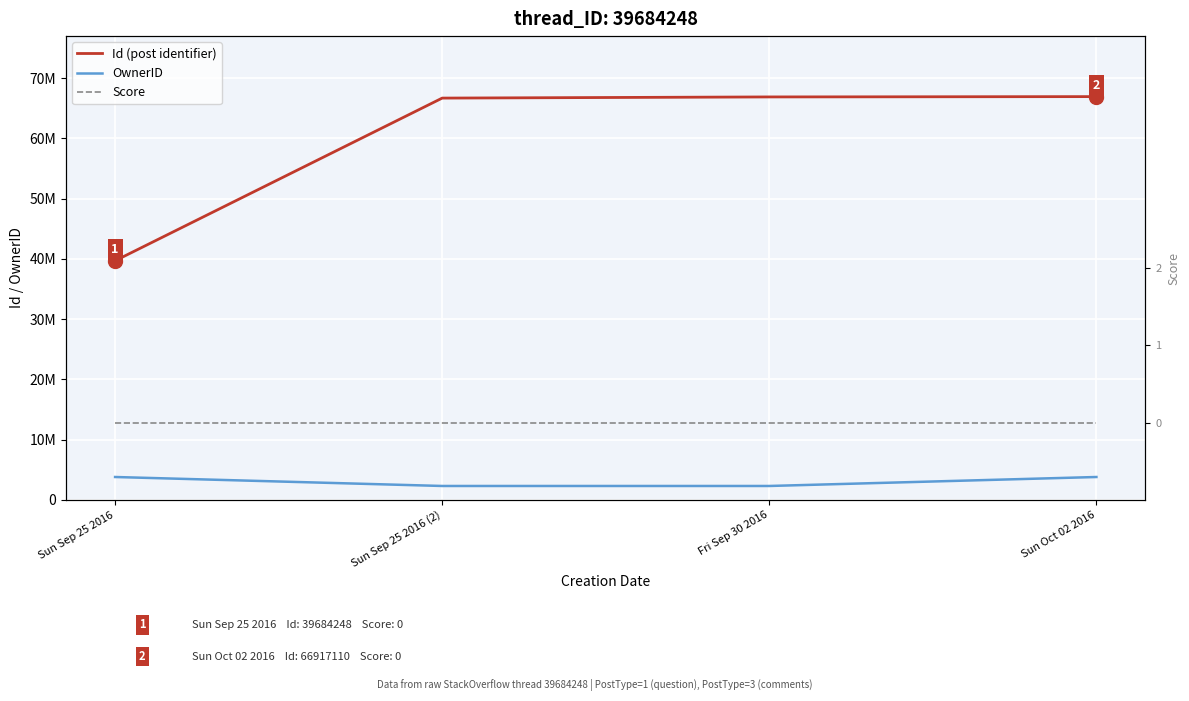

What value does the OwnerID series have at Sun Oct 02 2016?

3807435